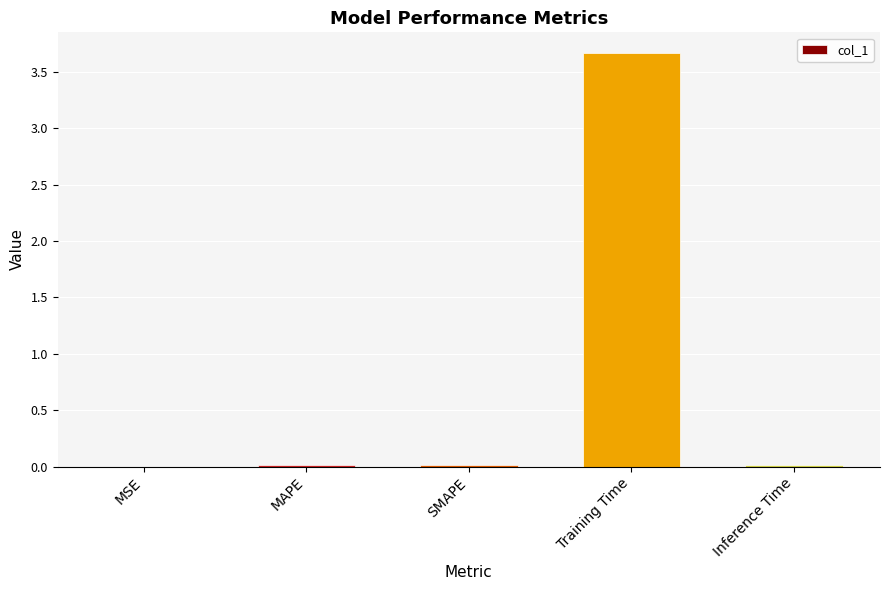

Are the bars horizontal?

No